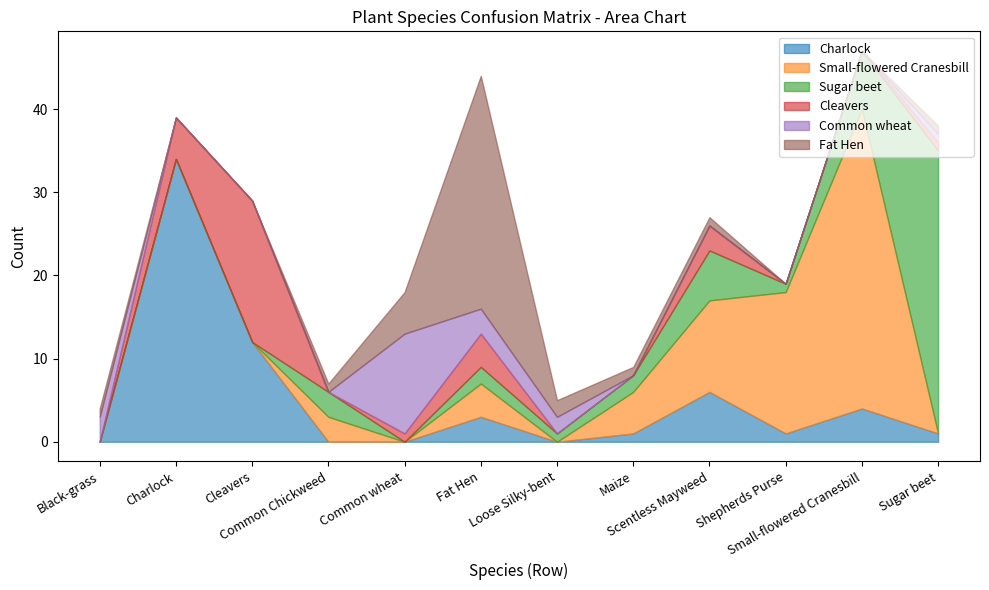

Where does the Fat Hen series first go above 1?

Common wheat